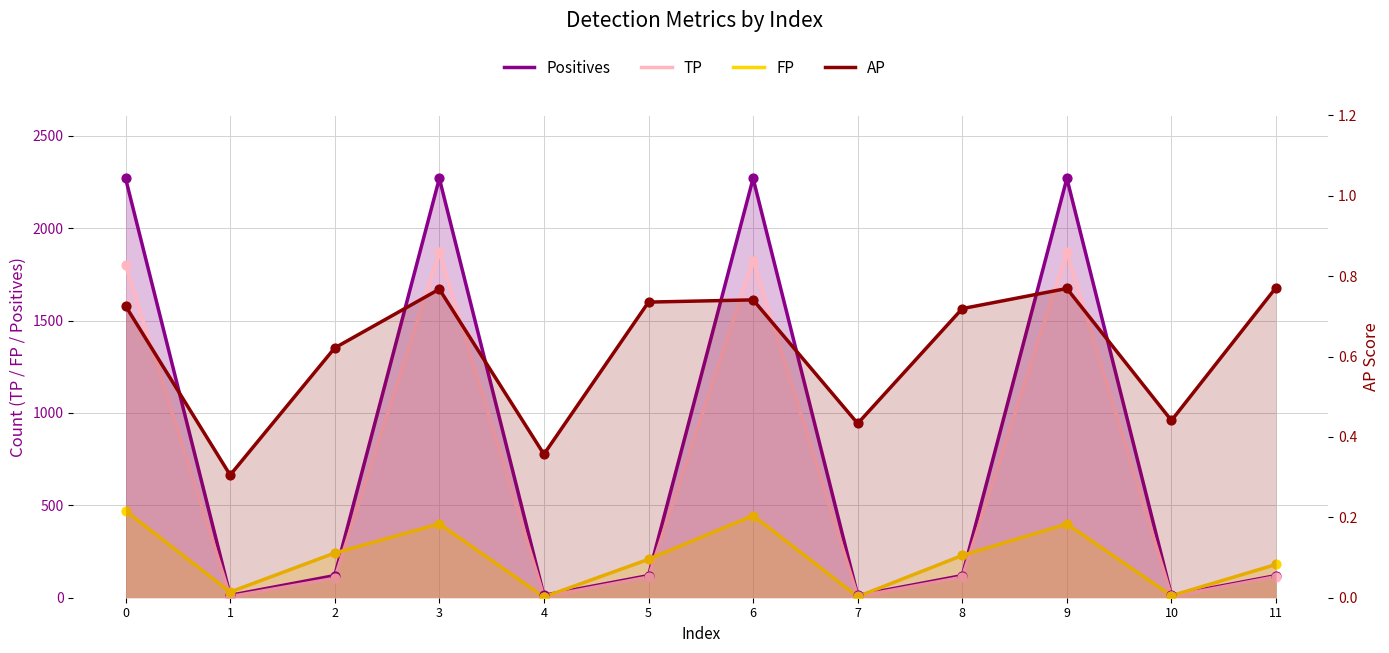

Which series contains the highest Y value?

Positives